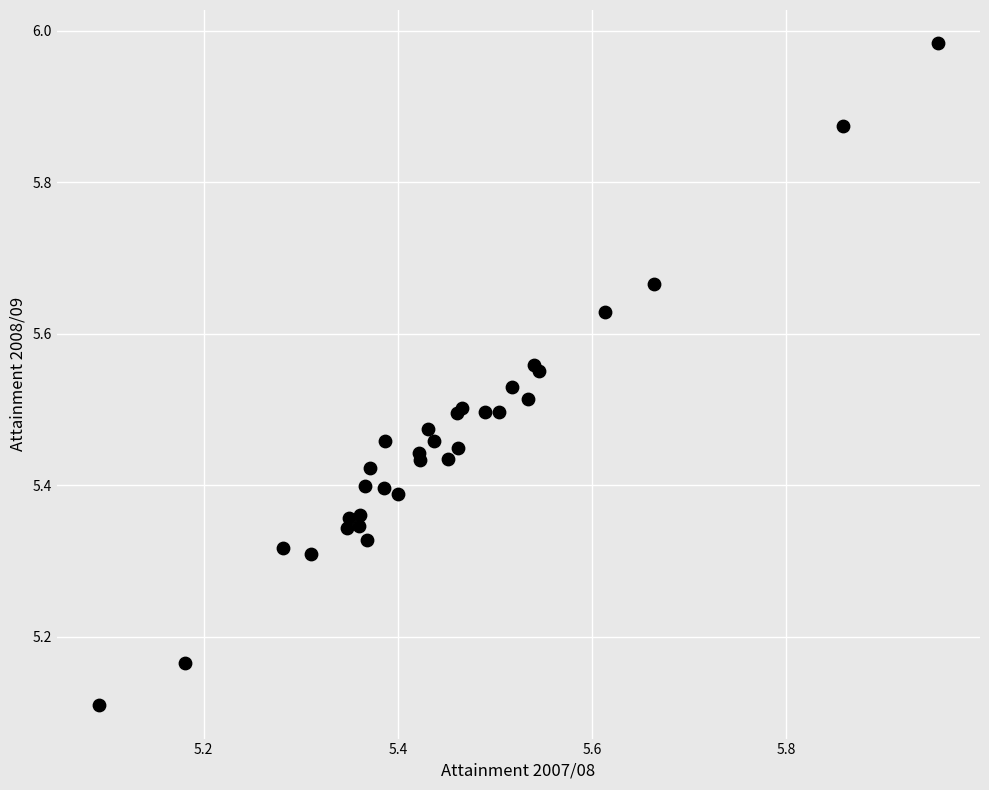

What Y value in the scatter plot is closest to 5?

5.1